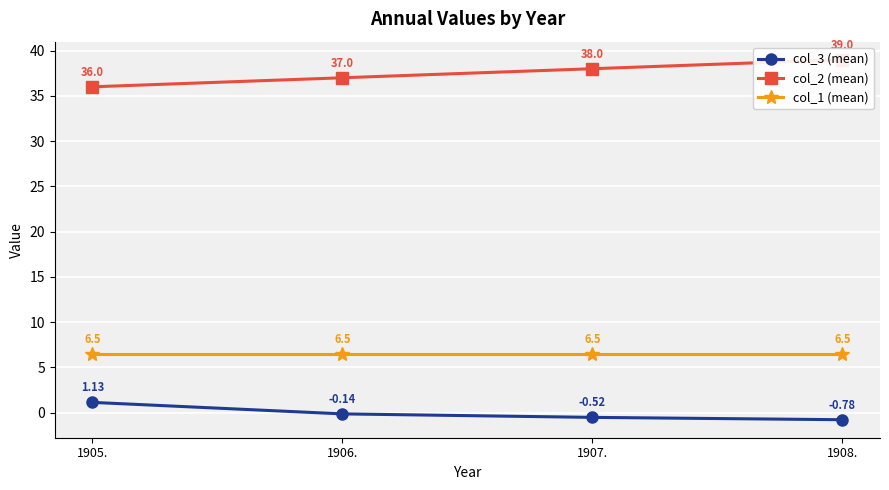

Rank the series by their maximum value, from highest to lowest.

col_2 (mean), col_1 (mean), col_3 (mean)